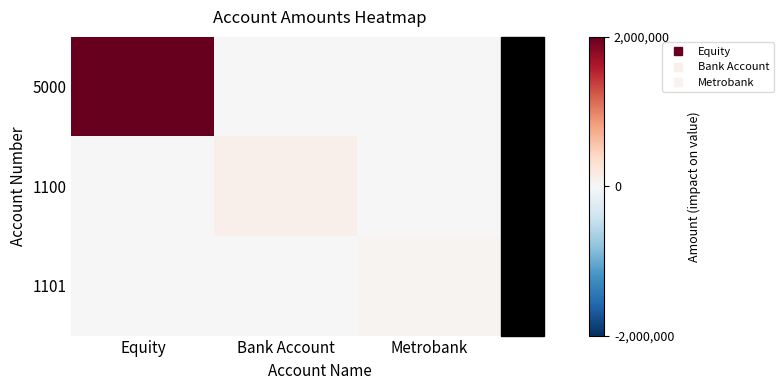

Which series has the widest spread of values?

5000